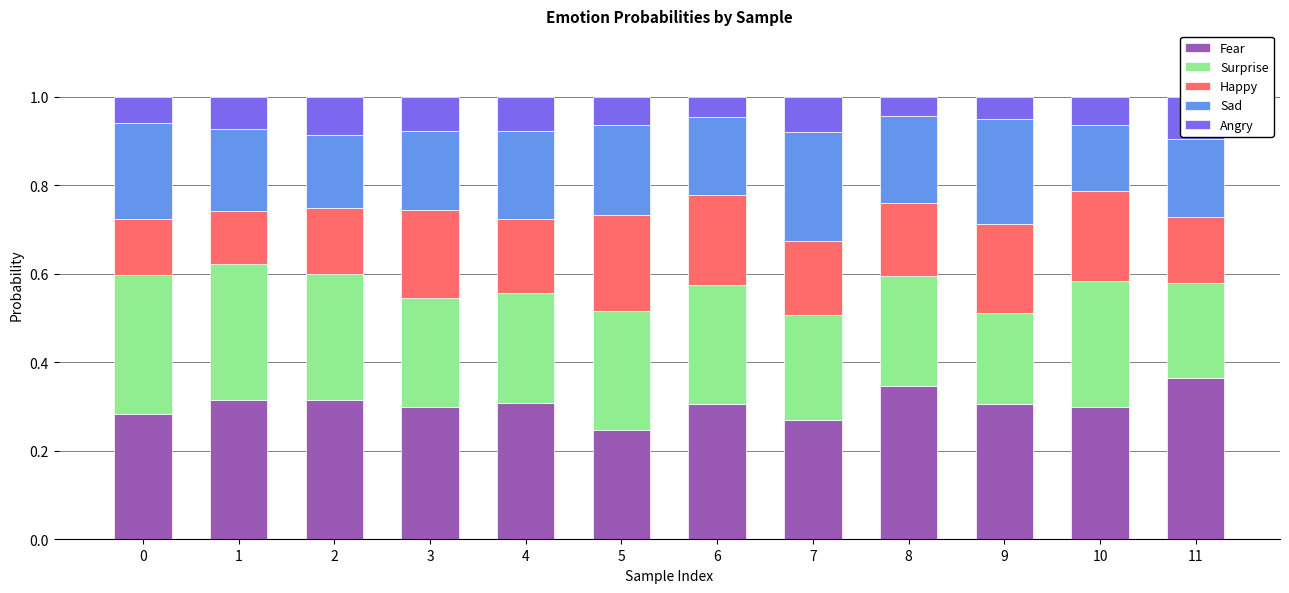

Rank the categories by Surprise value from lowest to highest.

9, 11, 7, 3, 4, 8, 6, 5, 2, 10, 1, 0